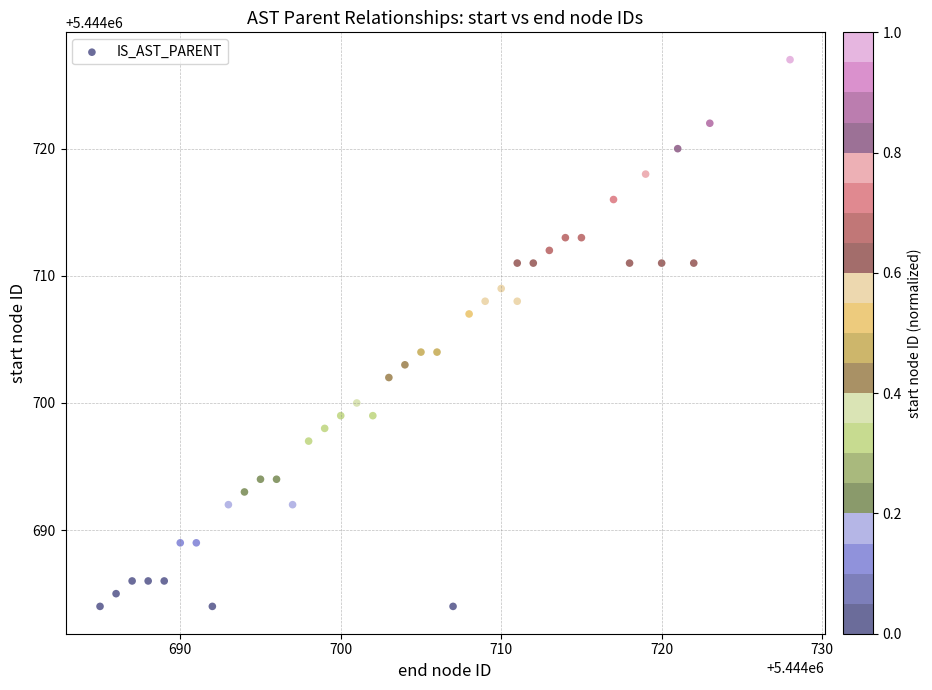

What is the range of X values (max minus min)?

43